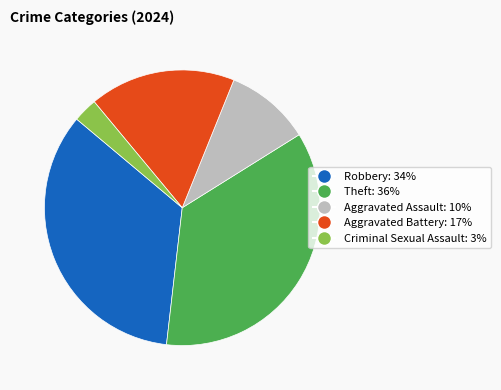

Which category has the smallest portion of the pie?

Criminal Sexual Assault